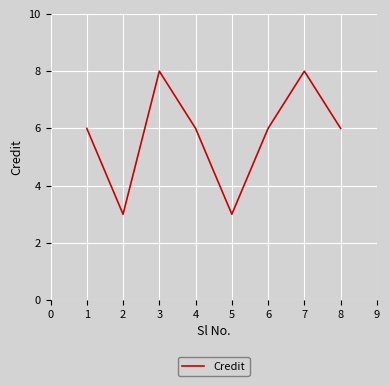

How many interior local valleys (lower than both neighbors) does the data have?

2